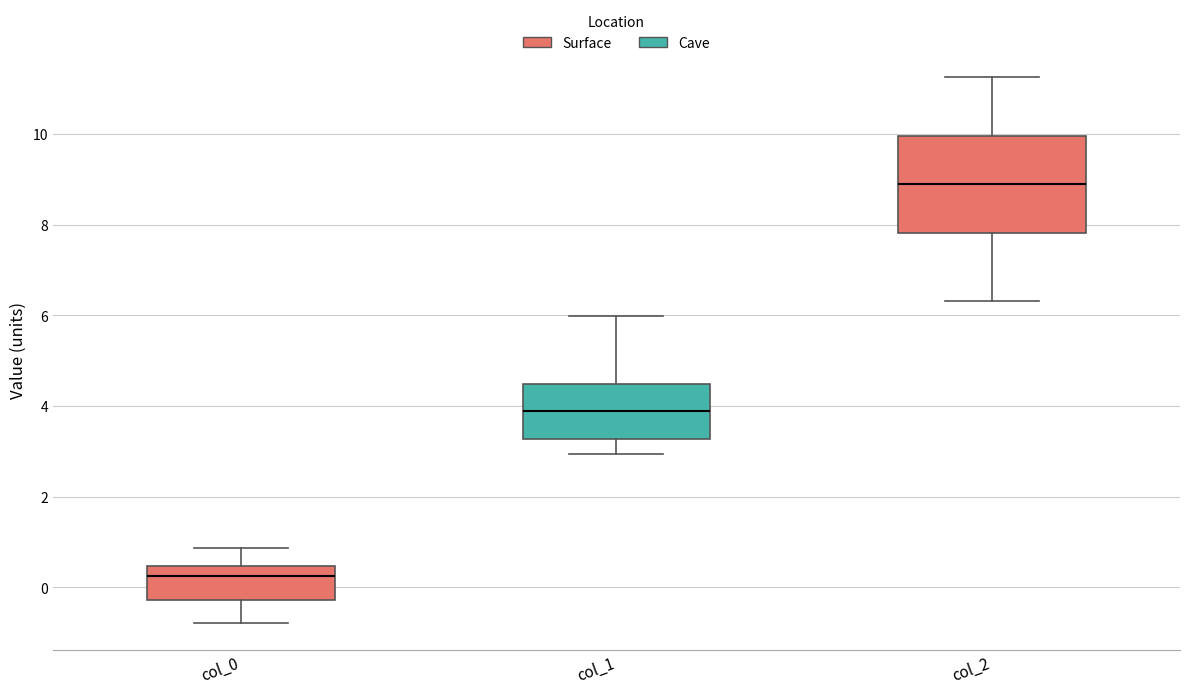

Where is the lower edge of the box for col_2 on the y-axis? The values are not printed on the chart, so give them approximately, as read against the axis.

7.8